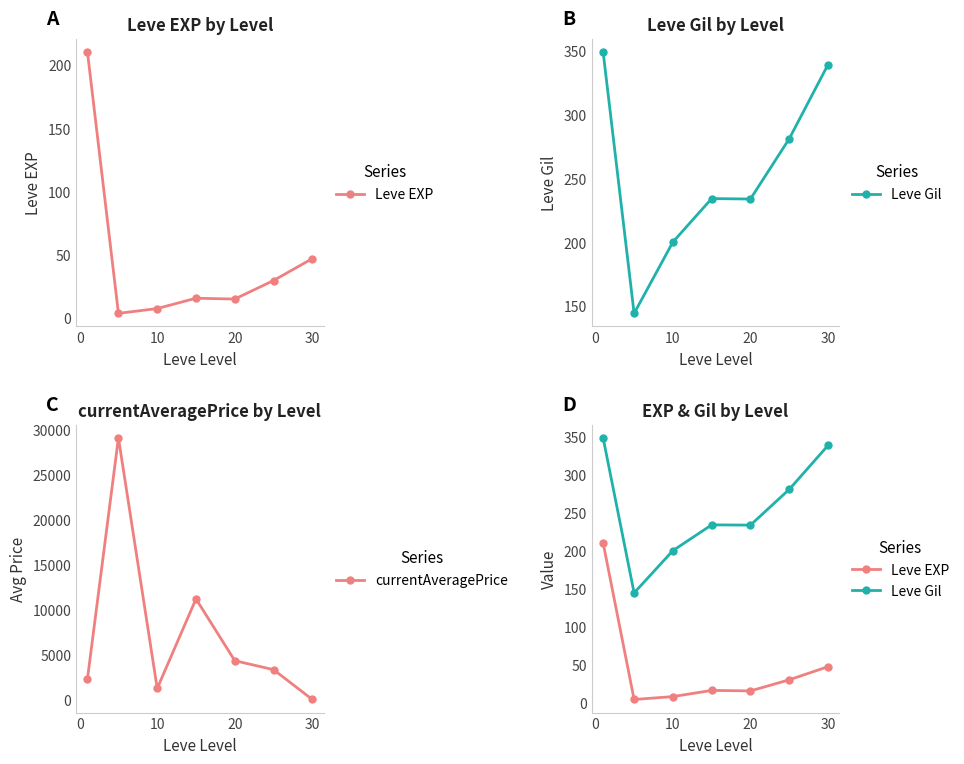

Which category has the lowest value in the currentAveragePrice series?

30